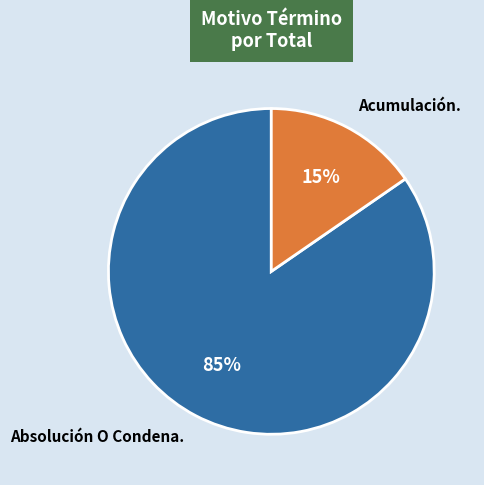

What is the majority slice?

Absolución O Condena.